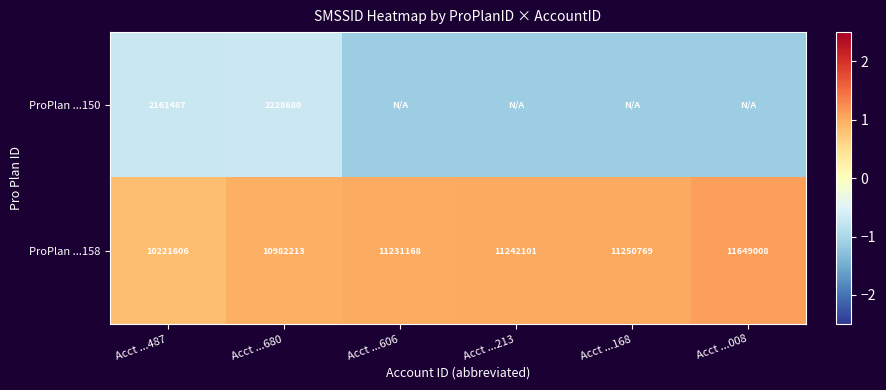

Is the value of ProPlan ...158 at Acct ...487 greater than the value of ProPlan ...150 at Acct ...487?

Yes